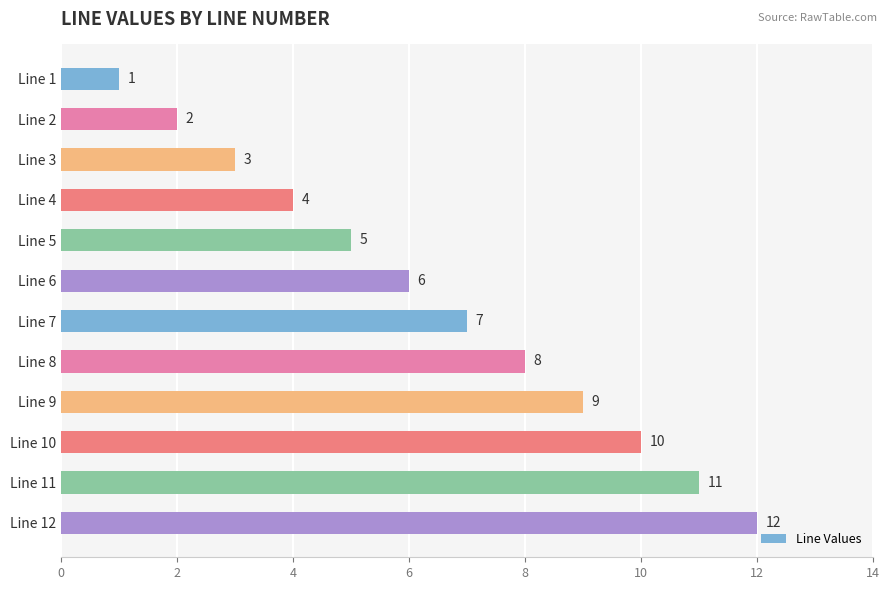

How many categories are shown in the chart?

12